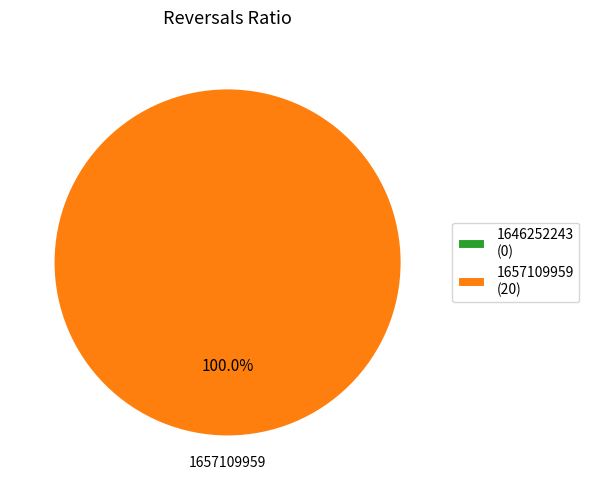

True or false: 1657109959 accounts for 99% of the total.

False